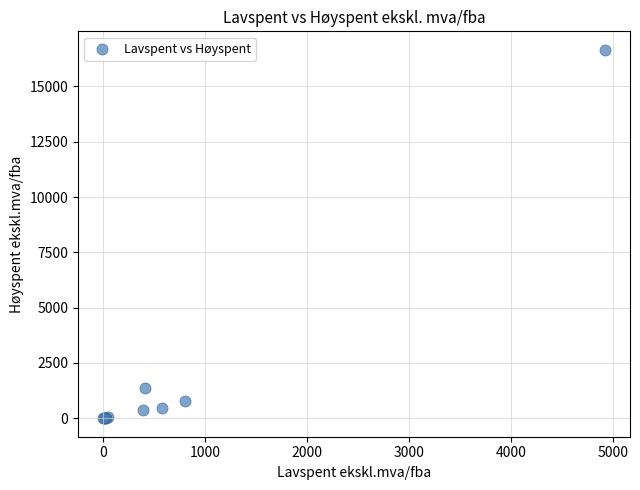

What Y value in the scatter plot is closest to 8329?

1388.2